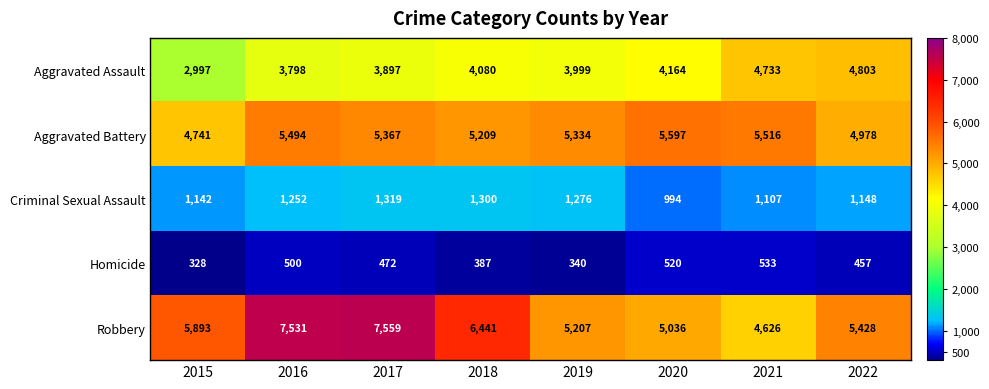

What is the approximate value of Aggravated Assault at 2015?

2997